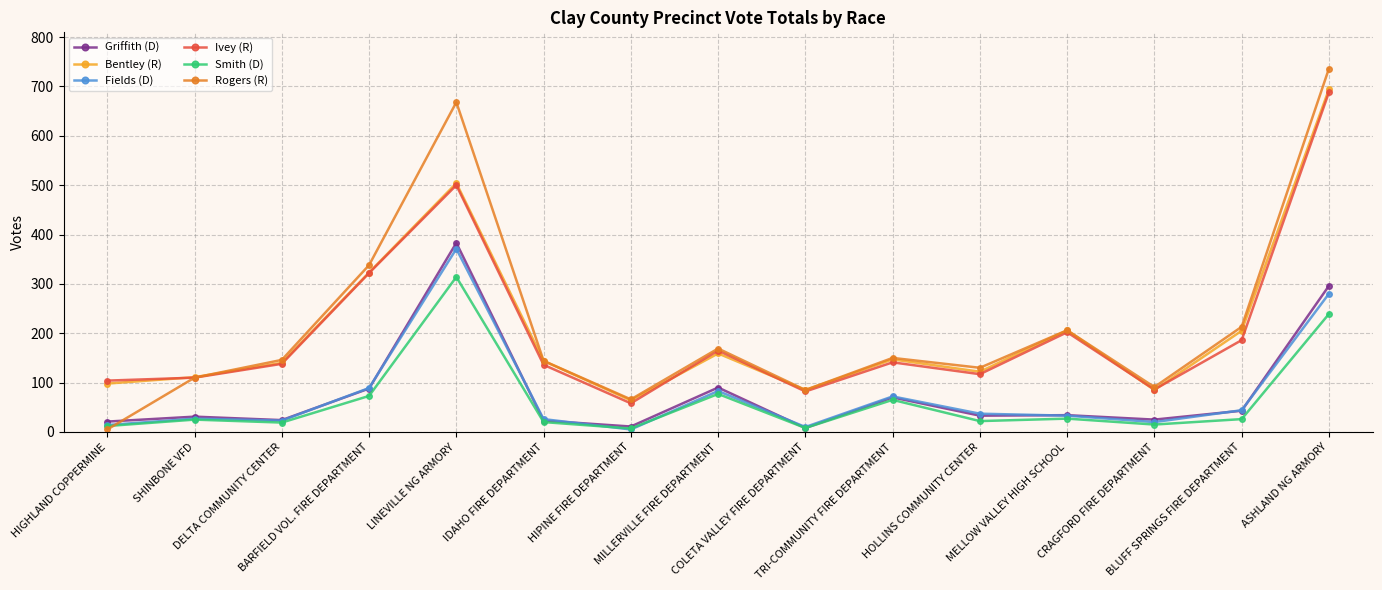

True or false: Fields (D) has more than 2 points higher than both neighbors.

True